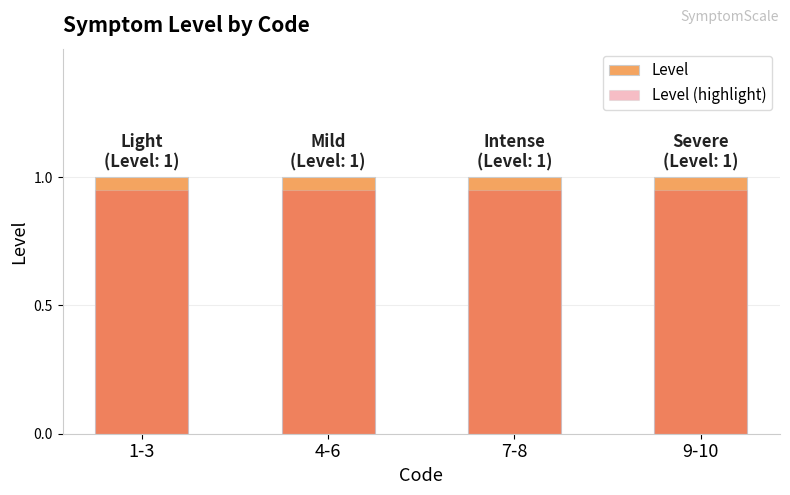

Count the number of categories in the chart.

4